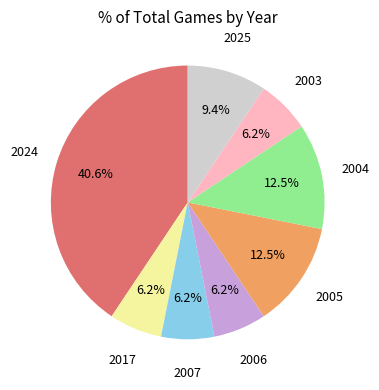

Between 2005 and 2017, which is larger?

2005